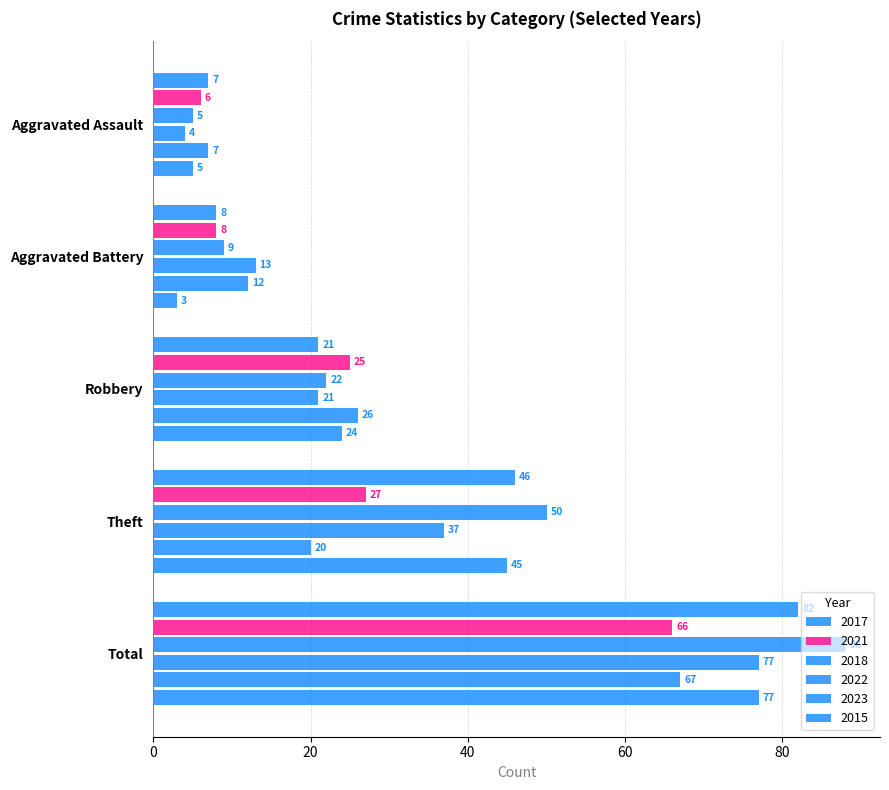

Rank the series at Robbery from highest to lowest value.

2023, 2021, 2015, 2018, 2017, 2022